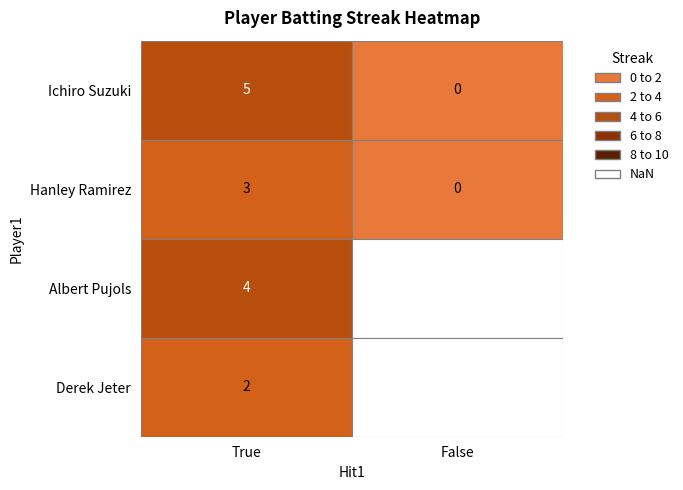

Count the number of categories in the chart.

2